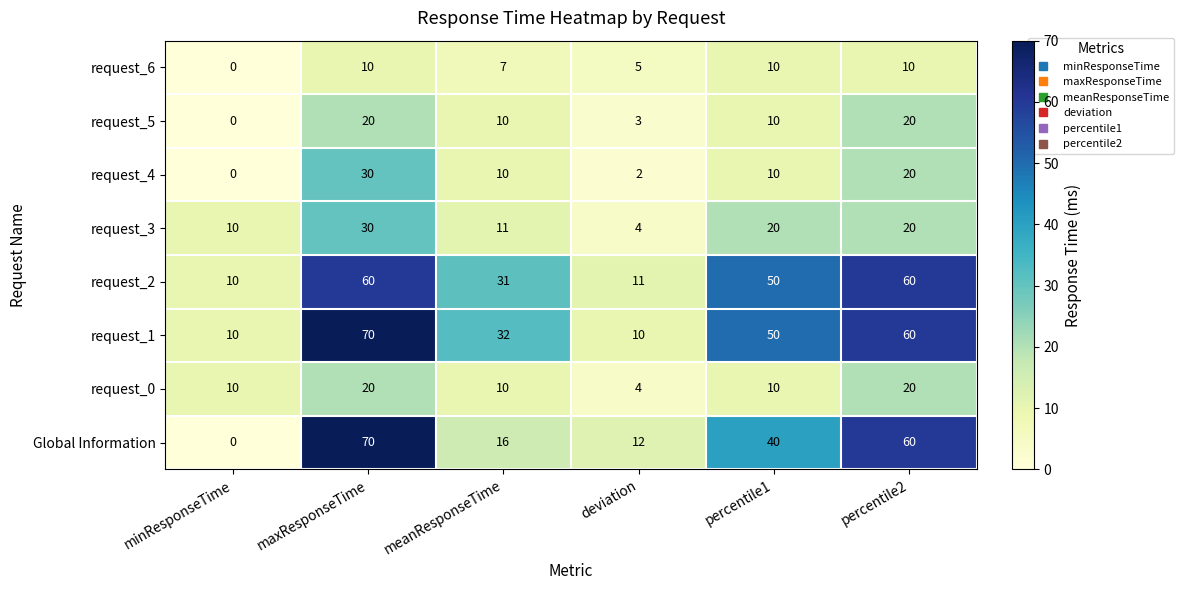

What is the spread (max minus min) of values at minResponseTime?

10